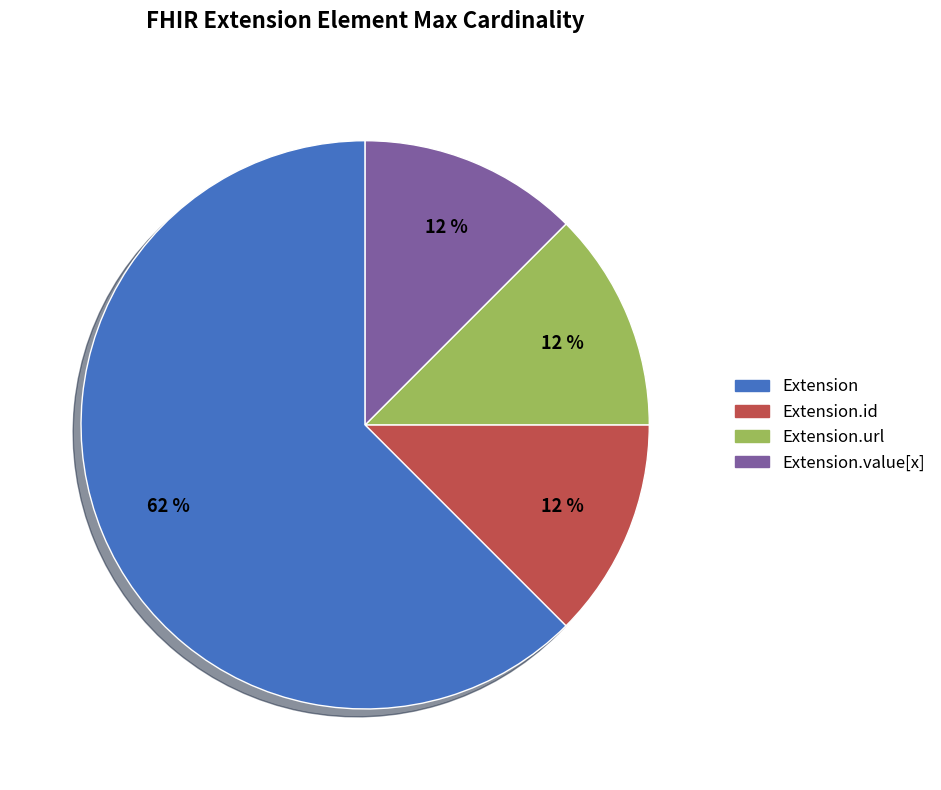

Do Extension.value[x] and Extension.id together represent more than half of the pie?

No